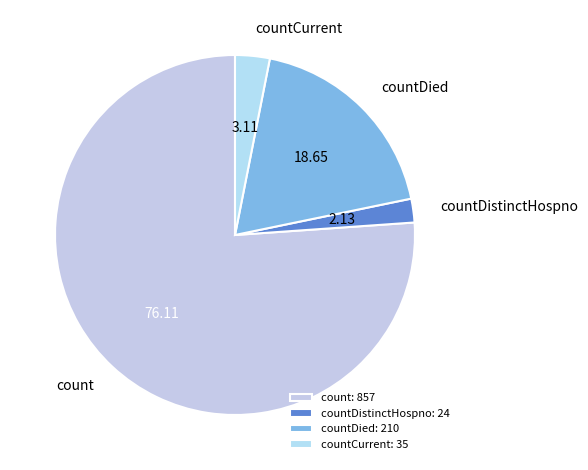

Combined, do countDistinctHospno and countDied account for over 50%?

No